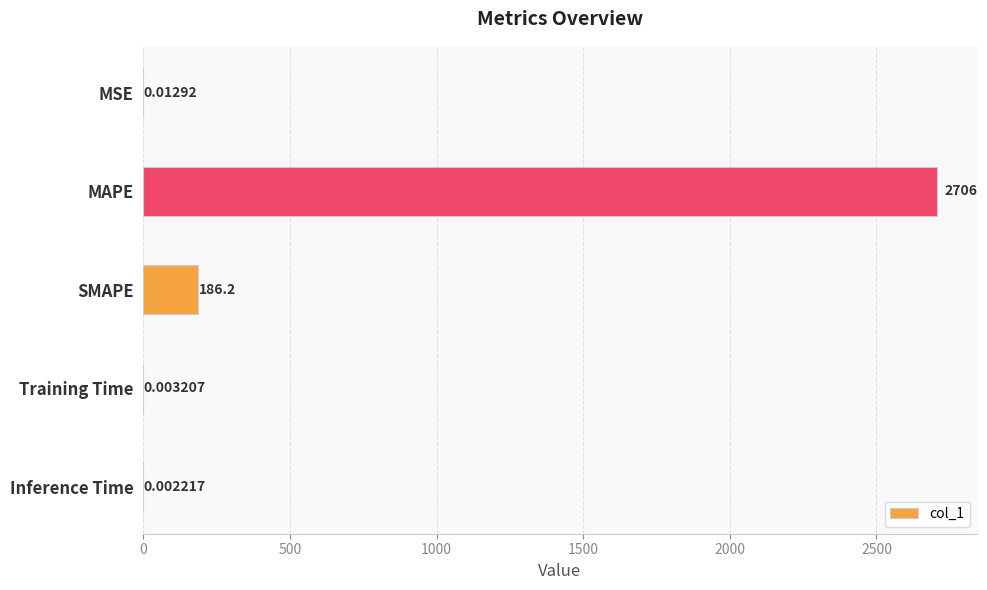

Does the chart contain stacked bars?

No